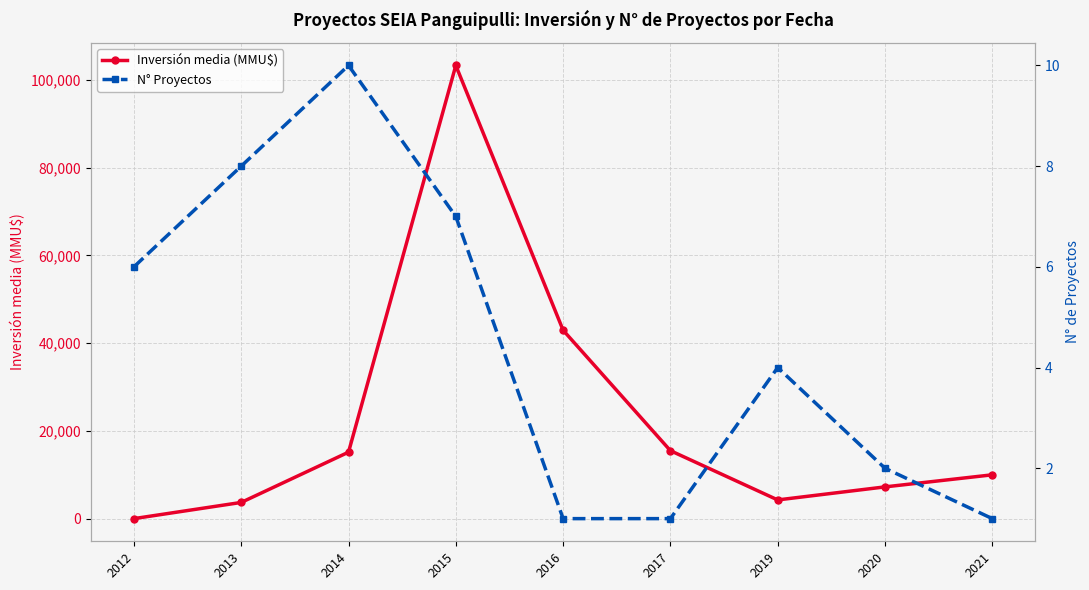

True or false: N° Proyectos has more than 0 interior local peaks.

True